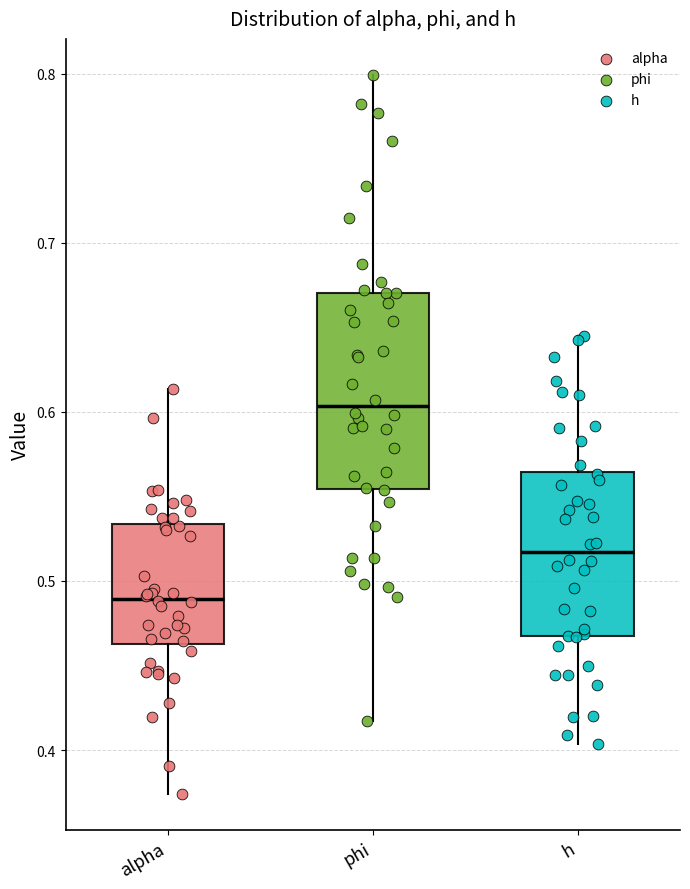

Reading left to right, read every box against the y-axis: the position of its median line, the range the box covers, and the ends of its whiskers. The values are not printed on the chart, so give them approximately, as read against the axis.

alpha: median 0.49, box 0.46 to 0.53, whiskers 0.37 to 0.61
phi: median 0.60, box 0.55 to 0.67, whiskers 0.42 to 0.80
h: median 0.52, box 0.47 to 0.56, whiskers 0.40 to 0.65